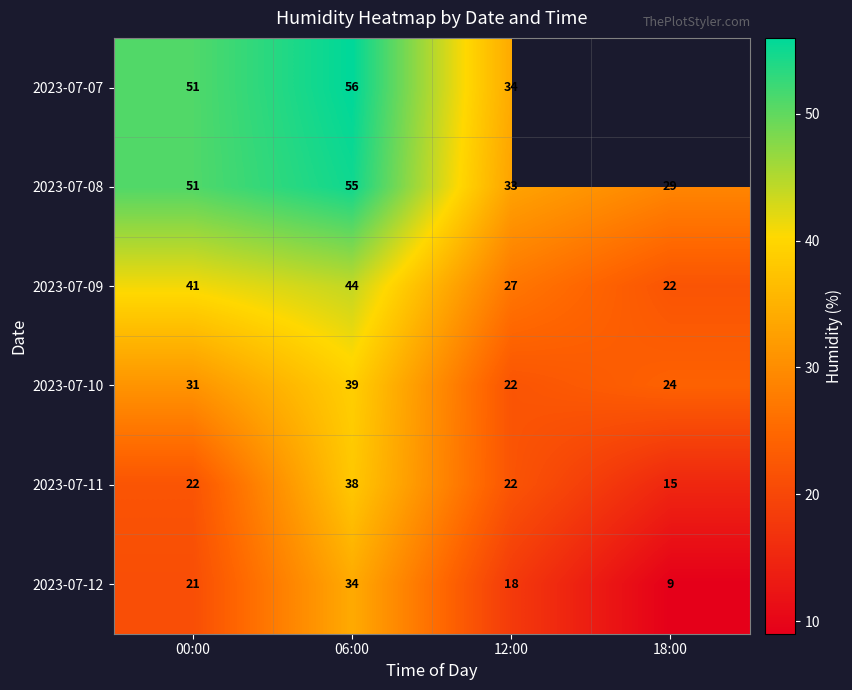

What is the difference between the highest and lowest values at 12:00?

16